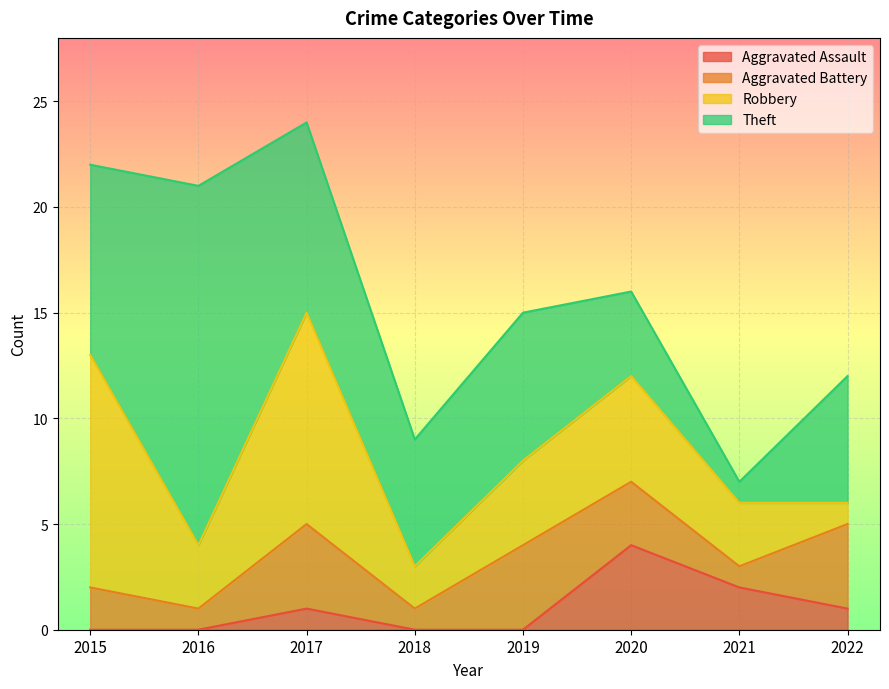

Which series has the largest total across all categories?

Theft